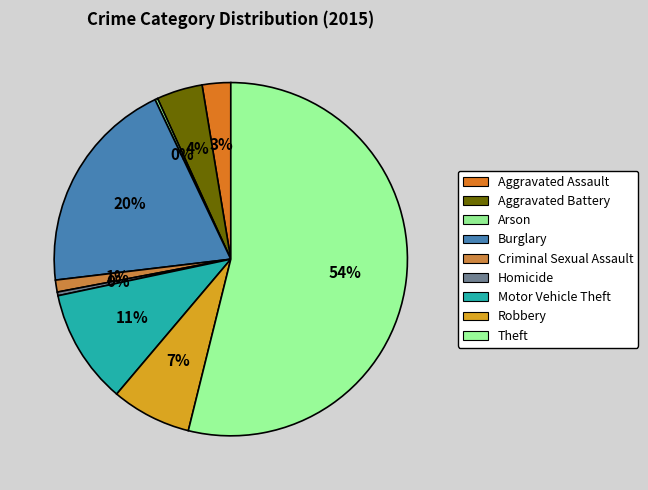

Is Homicide the majority of the pie?

No